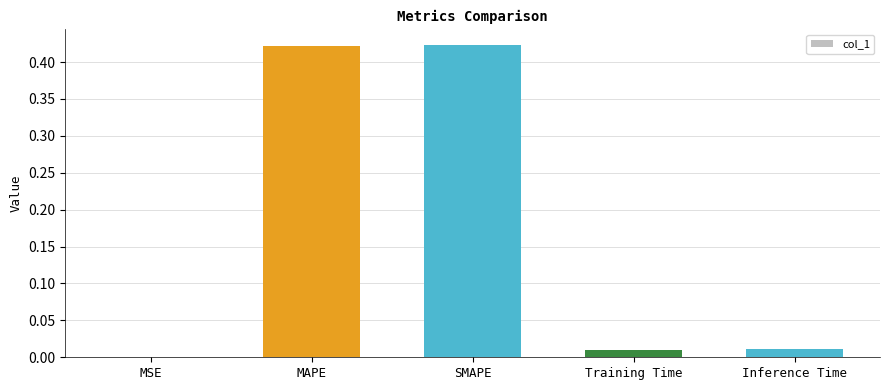

Between SMAPE and Inference Time, which is larger?

SMAPE